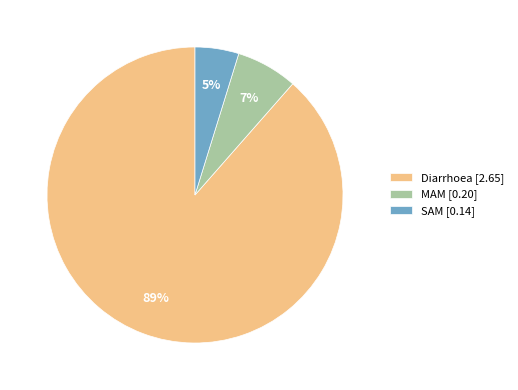

To the nearest percent, what is the average slice percentage?

33%